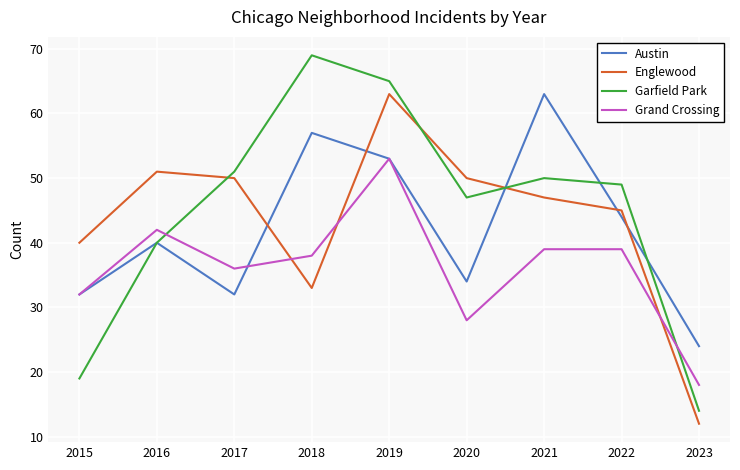

Which series has the widest spread of values?

Garfield Park